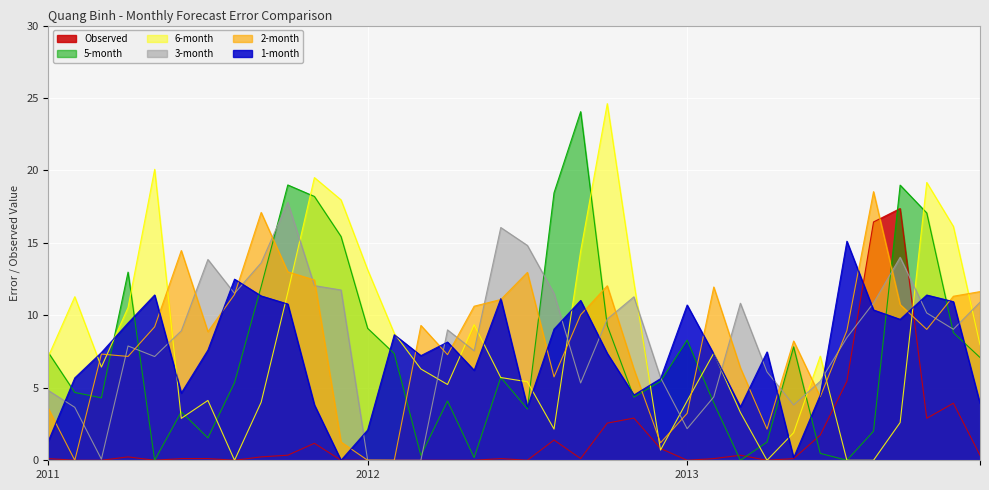

What is the approximate value of 3-month at 2011-03?

0.1